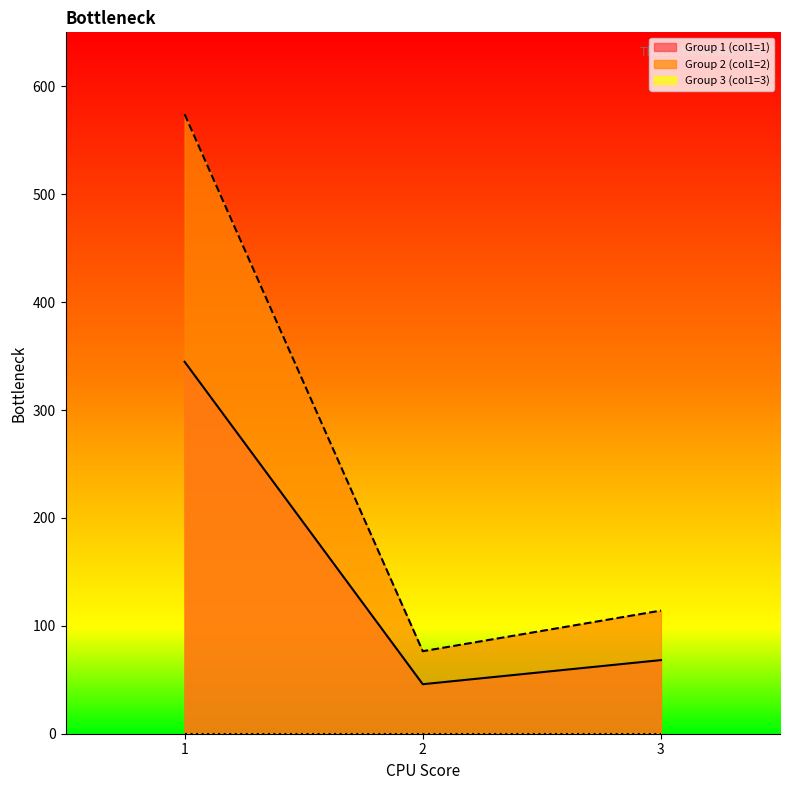

Does the chart have visible grid lines?

No